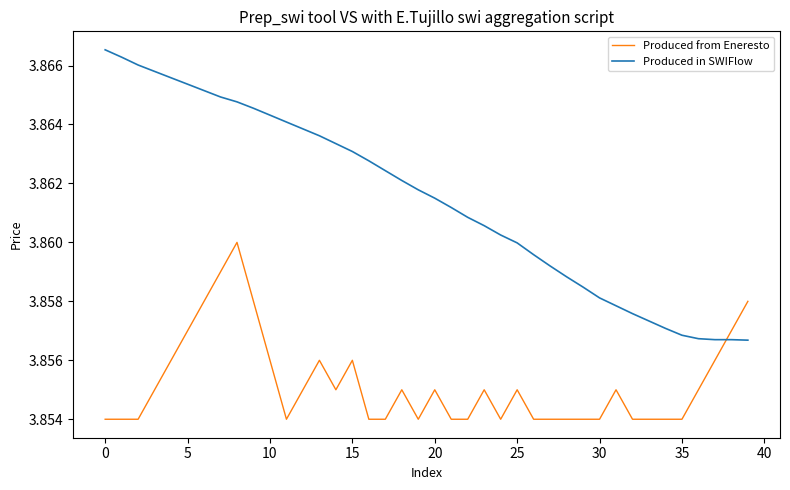

Which series has the largest total across all categories?

Produced in SWIFlow